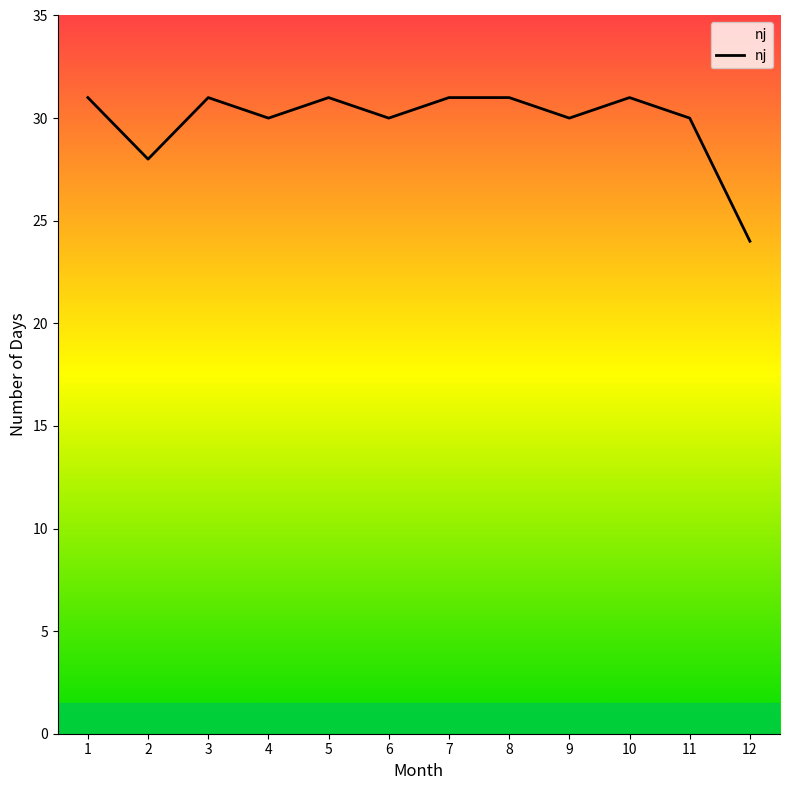

At which label is the value closest to 27?

2